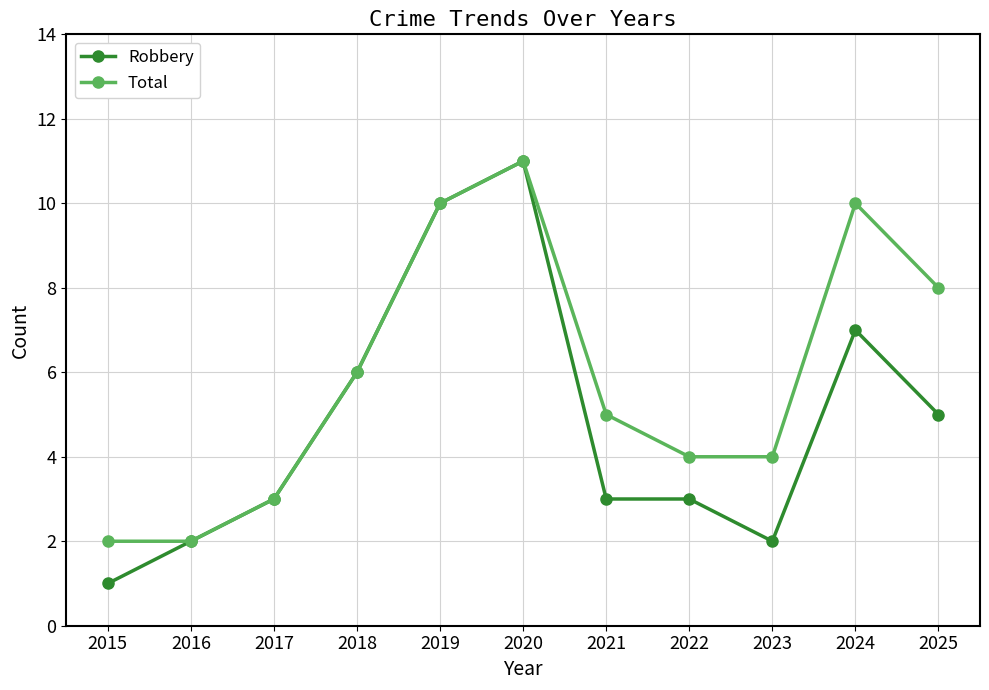

Which series has the largest total across all categories?

Total